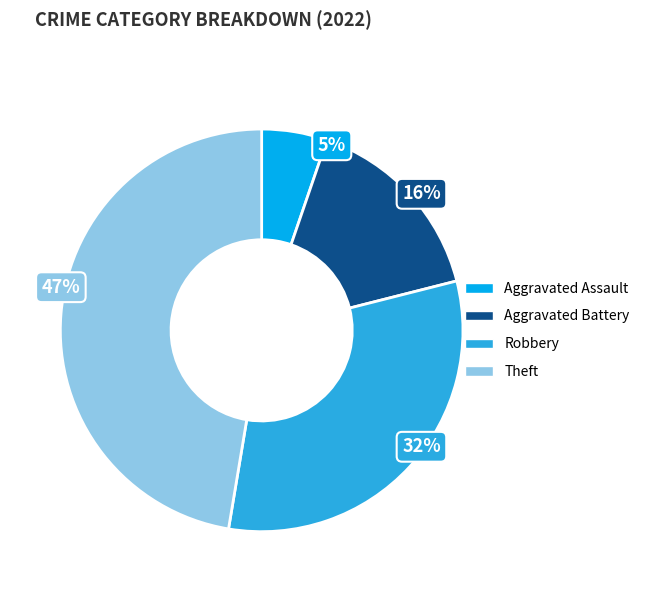

Rank the categories by value from highest to lowest.

Theft, Robbery, Aggravated Battery, Aggravated Assault